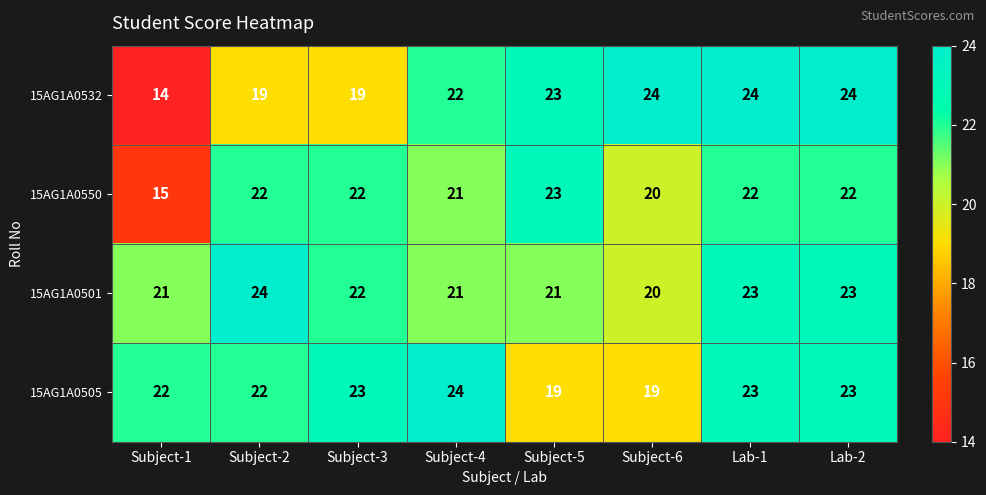

At which label is 15AG1A0550 closest to 19?

Subject-6